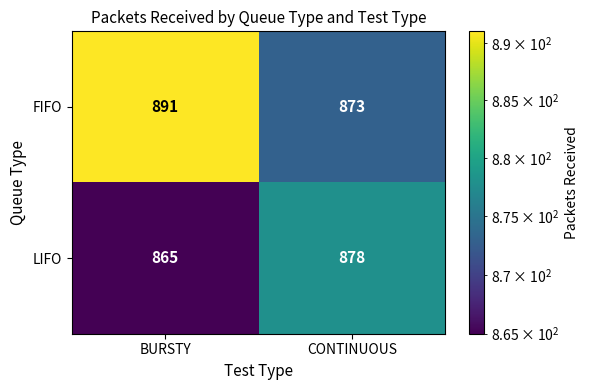

What is the difference between the LIFO values at CONTINUOUS and BURSTY?

13